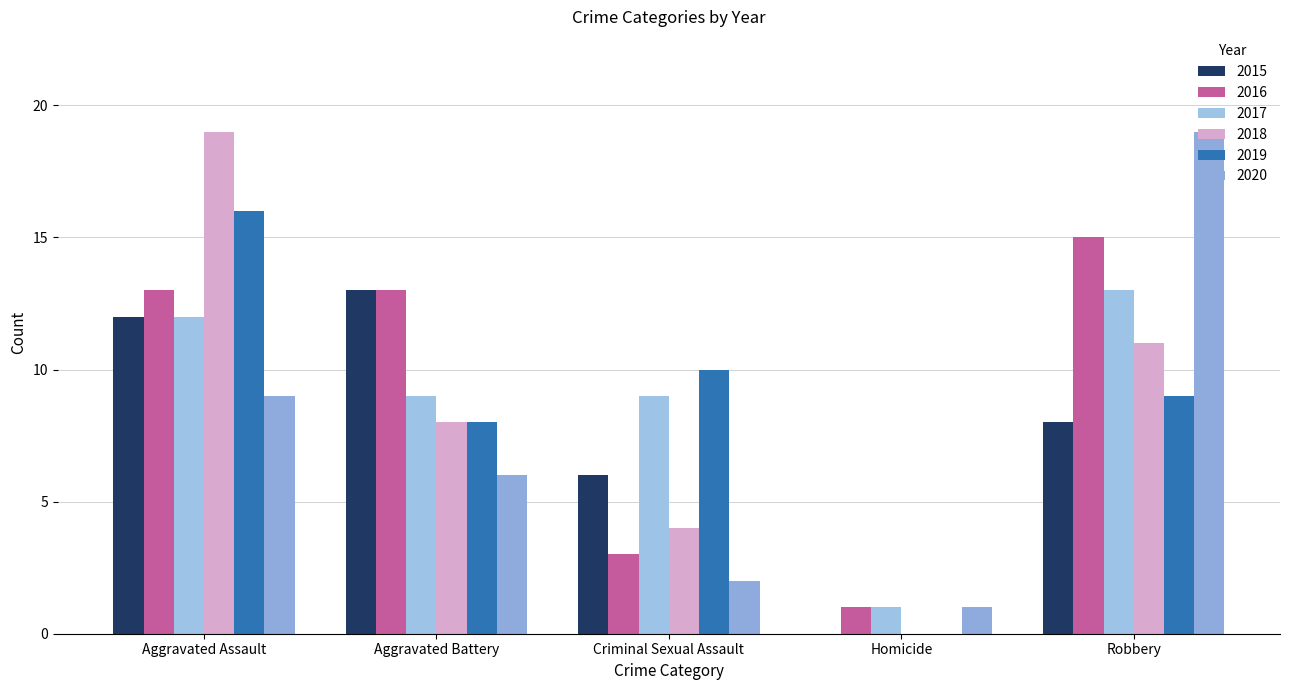

What is the difference between the 2017 values at Robbery and Aggravated Battery?

4